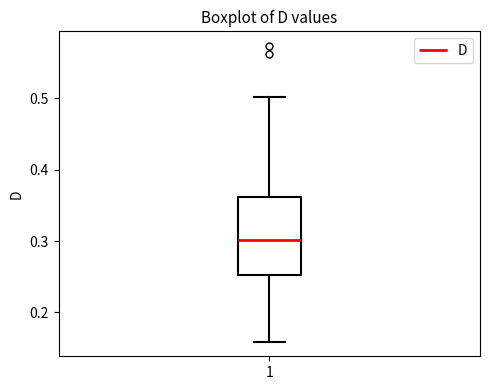

Where is the upper edge of the box at x = 1 on the y-axis? The values are not printed on the chart, so give them approximately, as read against the axis.

0.36